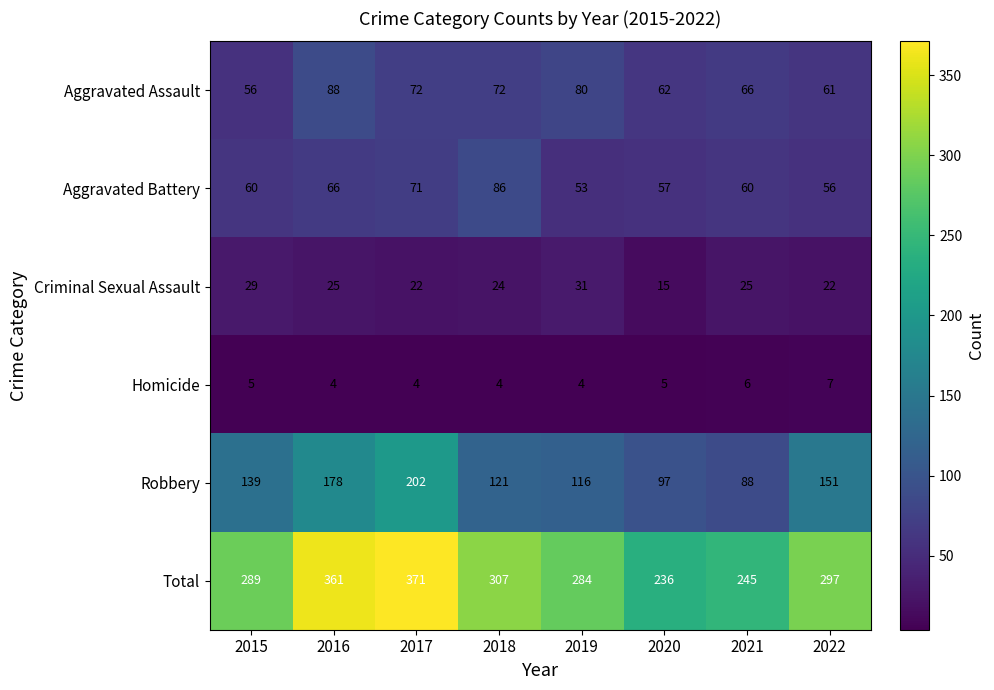

True or false: Robbery has a value of 210 at 2018.

False